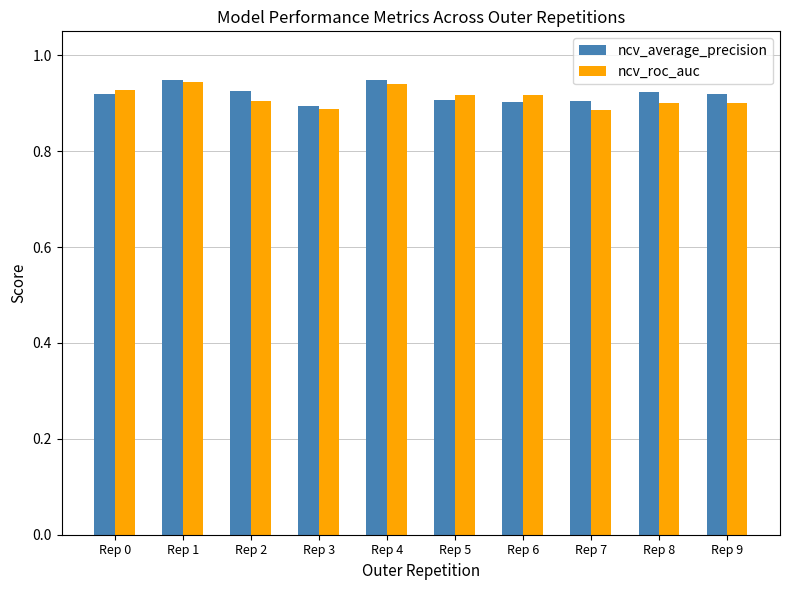

Between Rep 3 and Rep 8, which series saw the biggest shift?

ncv_average_precision